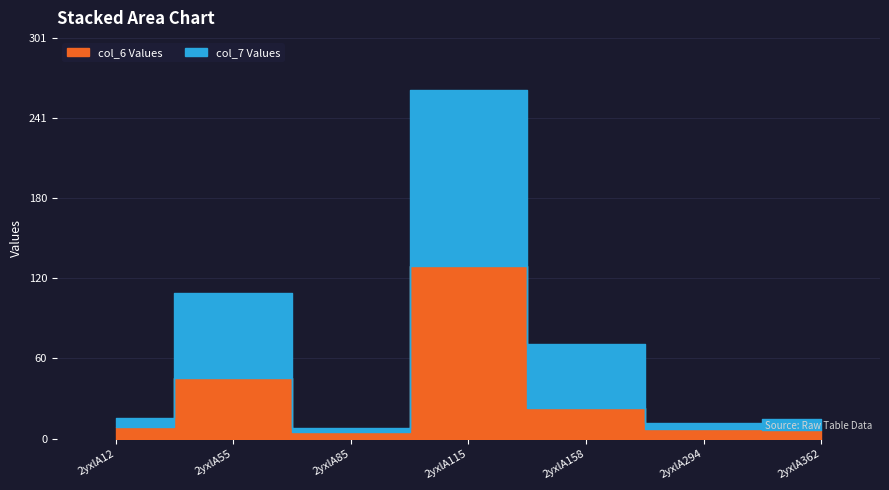

What is the total value across all series at 2yxlA55?

109.4